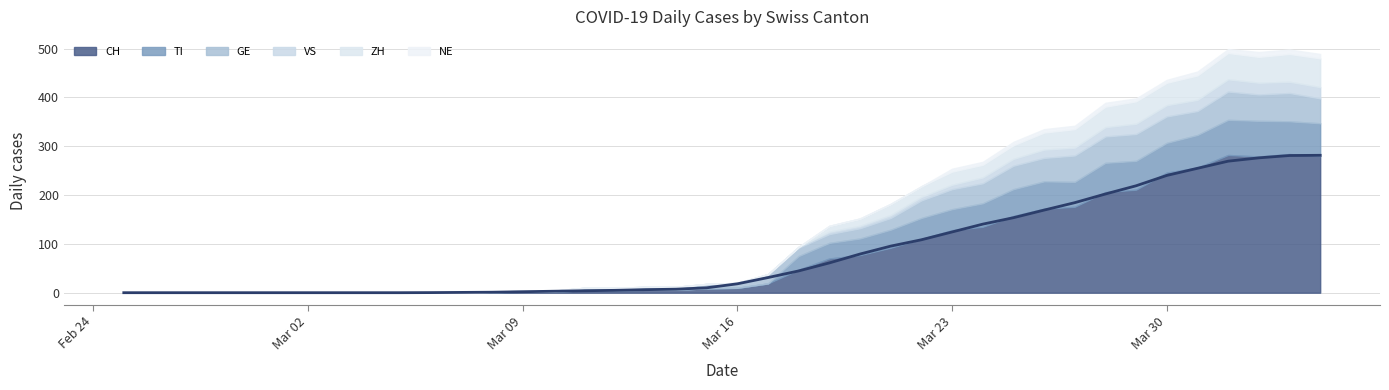

Reading right to left, extract all data points from this chart.

CH: 280	284	279	282	256	246	211	206	176	172	157	135	128	110	92	77	70	47	19	10	9	6	6	5	5	2	2	1	0	0	0	0	0	0	0	0	0	0	0	0
TI: 67	67	73	72	67	61	59	60	51	56	55	48	43	43	37	34	32	28	0	0	0	0	0	0	0	0	0	0	0	0	0	0	0	0	0	0	0	0	0	0
GE: 51	58	54	58	49	54	55	54	54	48	48	41	41	36	24	21	18	17	17	9	8	5	5	4	4	1	1	0	0	0	0	0	0	0	0	0	0	0	0	0
VS: 23	23	24	25	23	23	21	19	16	17	14	12	9	7	6	5	5	2	2	1	1	1	1	1	1	1	1	1	0	0	0	0	0	0	0	0	0	0	0	0
ZH: 59	57	53	54	50	46	46	42	38	35	28	26	27	22	23	15	12	0	0	0	0	0	0	0	0	0	0	0	0	0	0	0	0	0	0	0	0	0	0	0
NE: 9	9	10	8	8	6	6	8	7	7	7	6	6	0	0	0	0	0	0	0	0	0	0	0	0	0	0	0	0	0	0	0	0	0	0	0	0	0	0	0